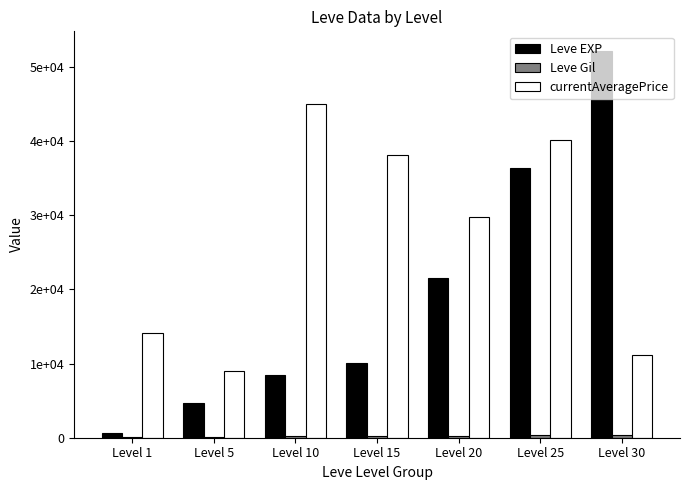

Which series changed the most between Level 5 and Level 15?

currentAveragePrice